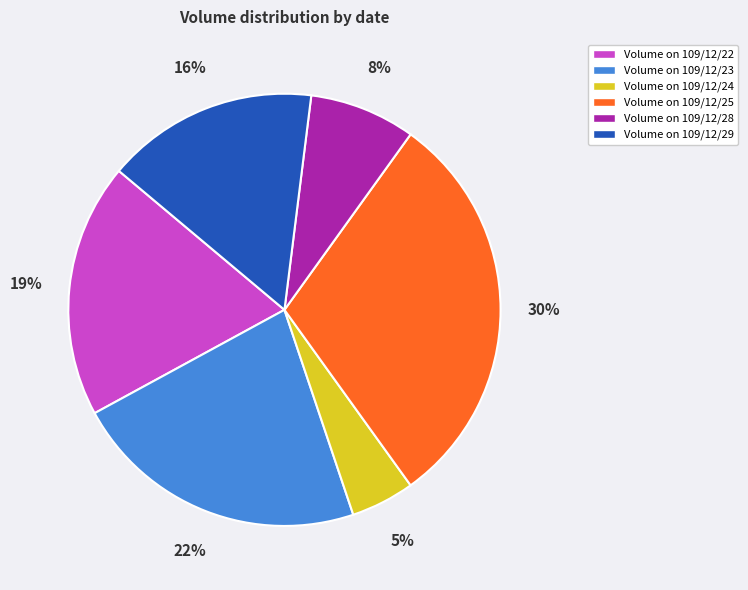

Is there a majority slice in this chart?

No